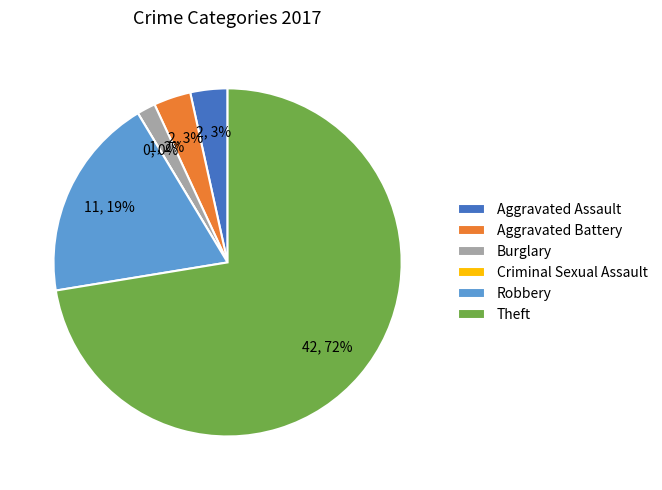

What is the largest slice in the pie chart?

Theft